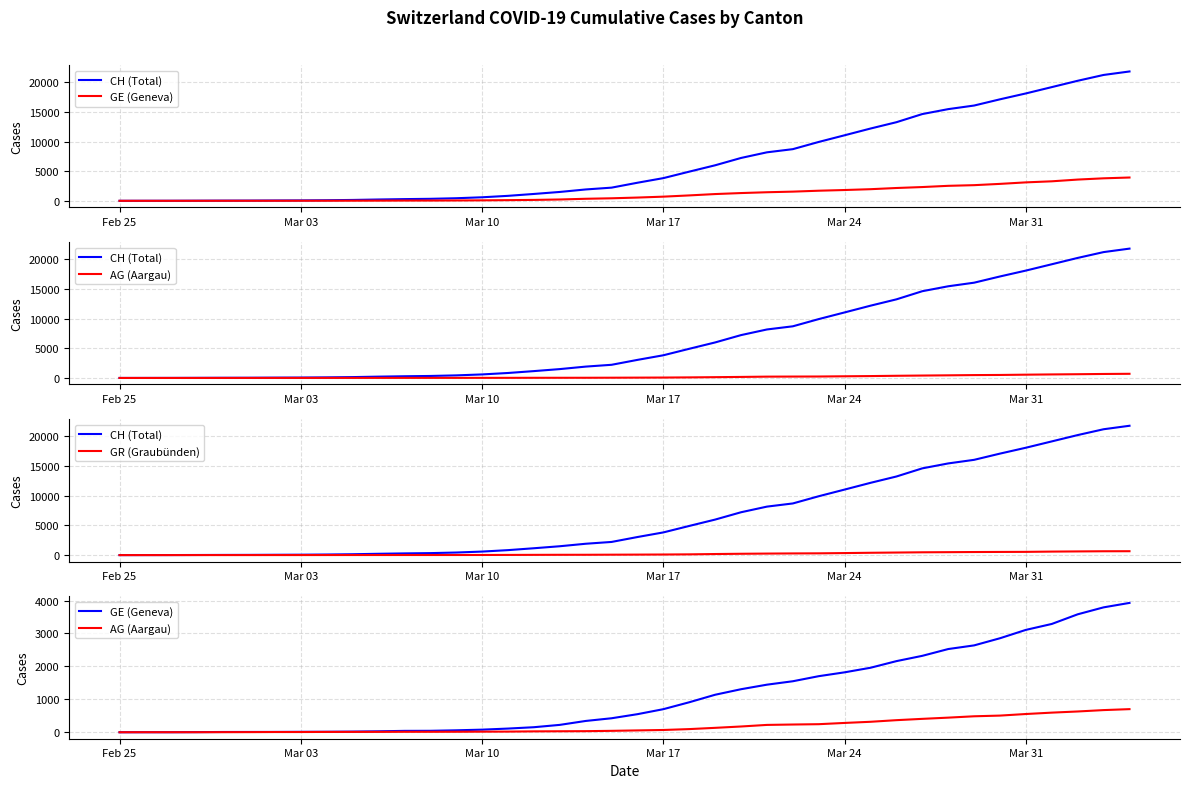

Does the chart have visible grid lines?

Yes